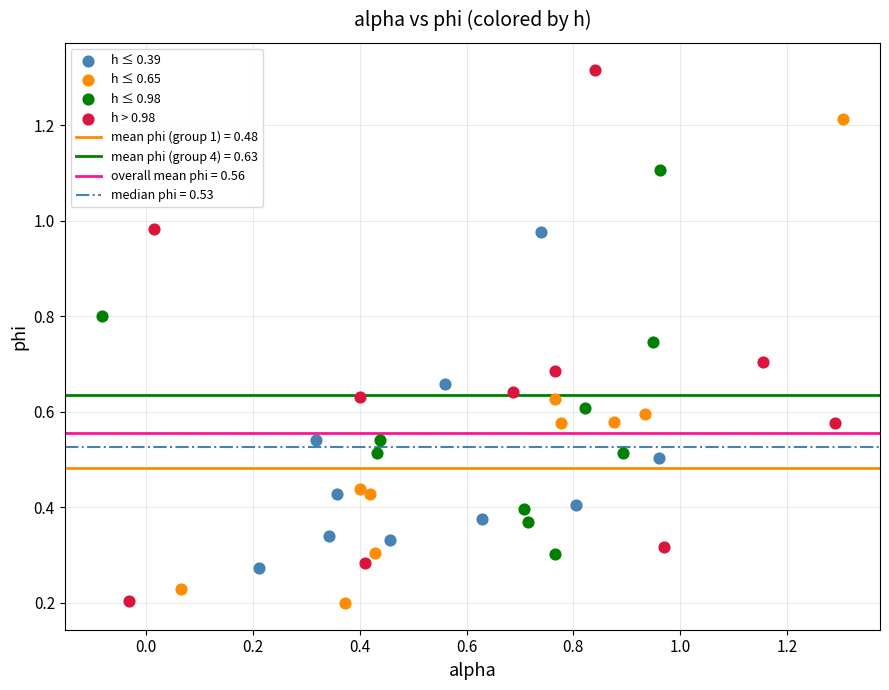

Which series has the widest spread of Y values?

h > 0.98